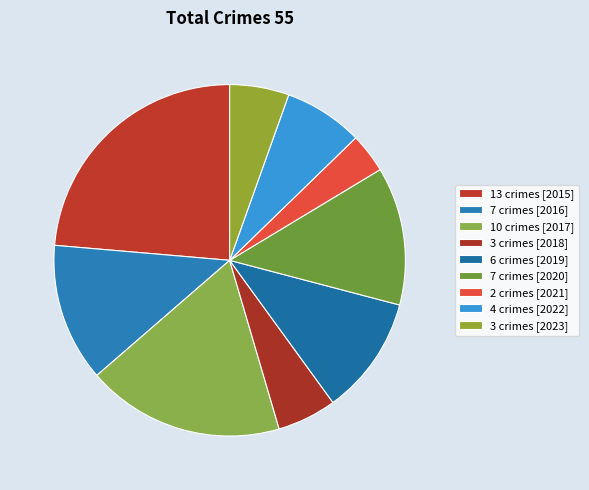

Count the number of slices in the pie.

9